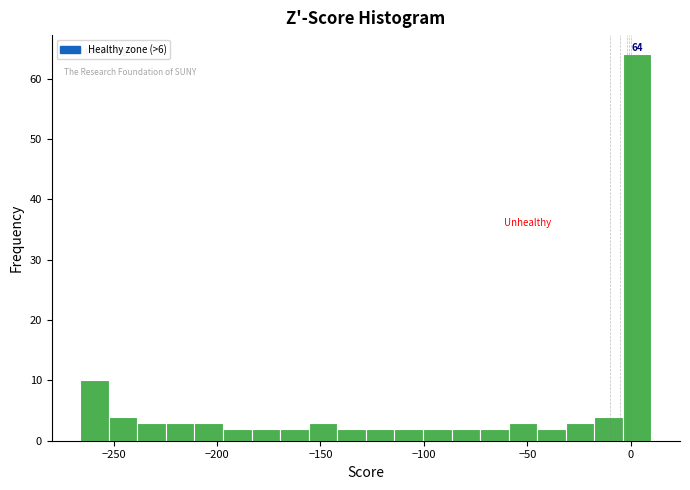

Read against the x-axis, roughly where is the centre of the tallest bar?

5